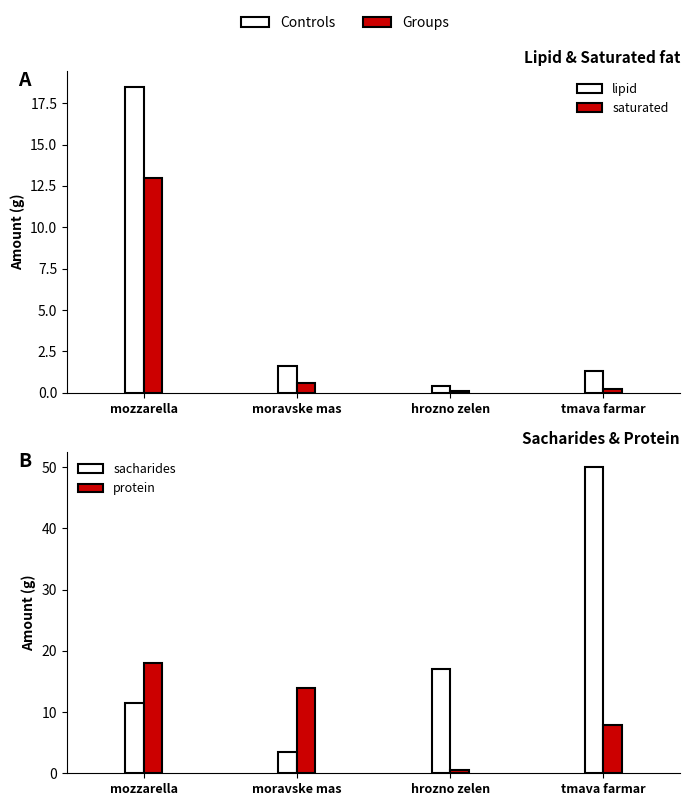

Between mozzarella and hrozno zelen, which is larger?

mozzarella